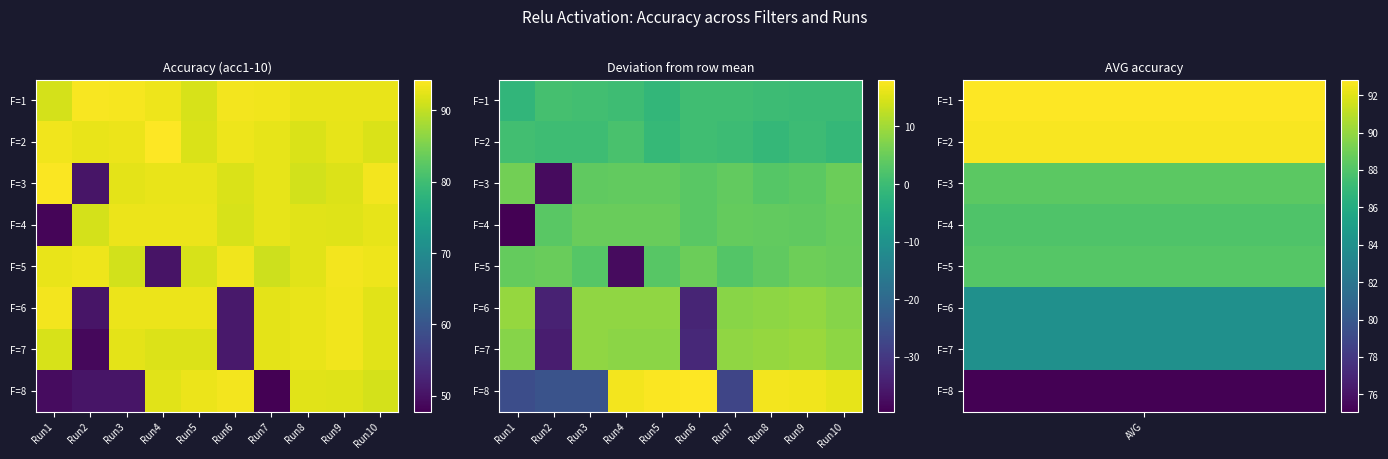

The value of F=3 at Run2 is -12.8. True or false?

False